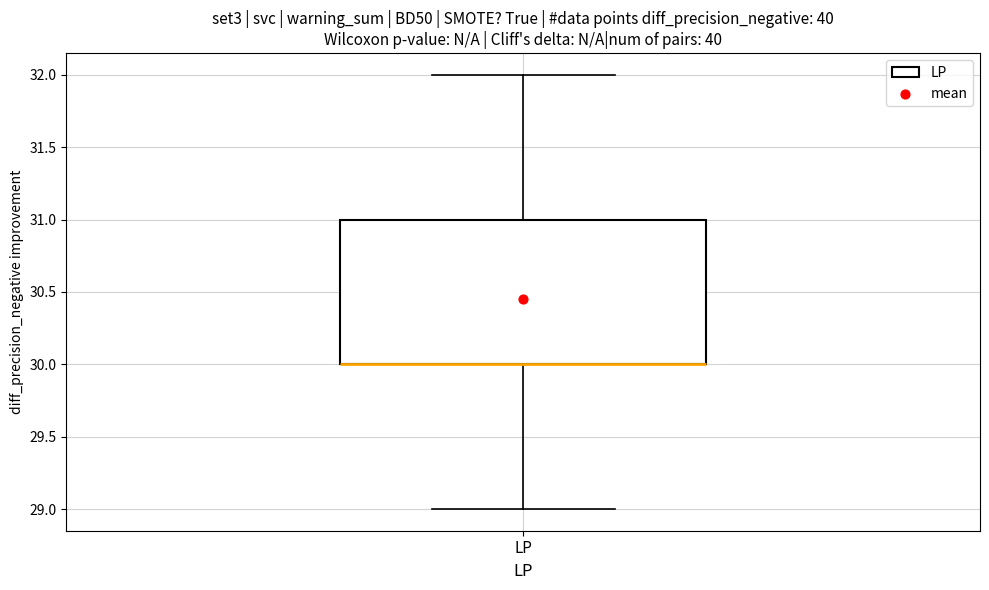

Read this box plot against the y-axis: the position of the median line, the range covered by the box, and the ends of both whiskers. The values are not printed on the chart, so give them approximately, as read against the axis.

median 30 (drawn on the box's lower edge), box 30 to 31, whiskers 29 to 32